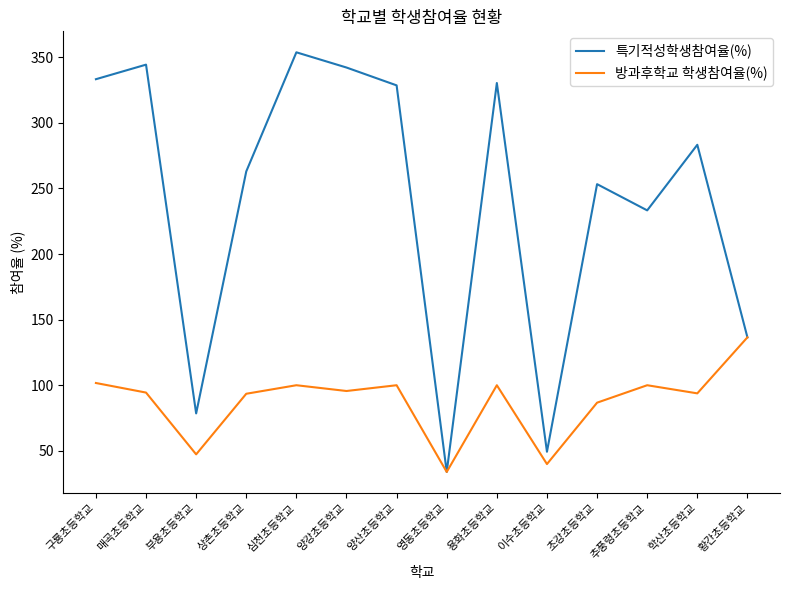

What position from the right is 양산초등학교?

8